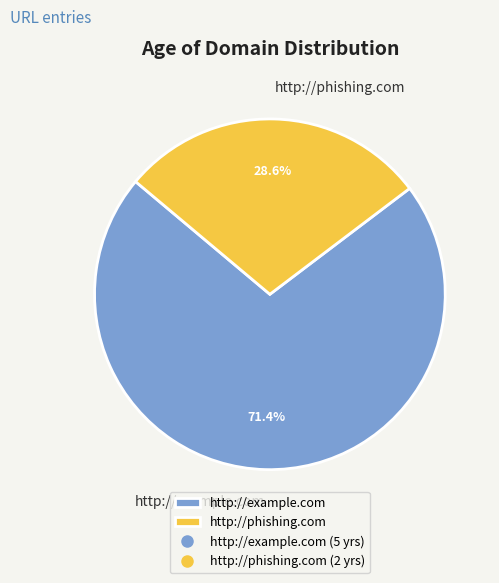

What percentage is NOT represented by http://example.com?

28.6%